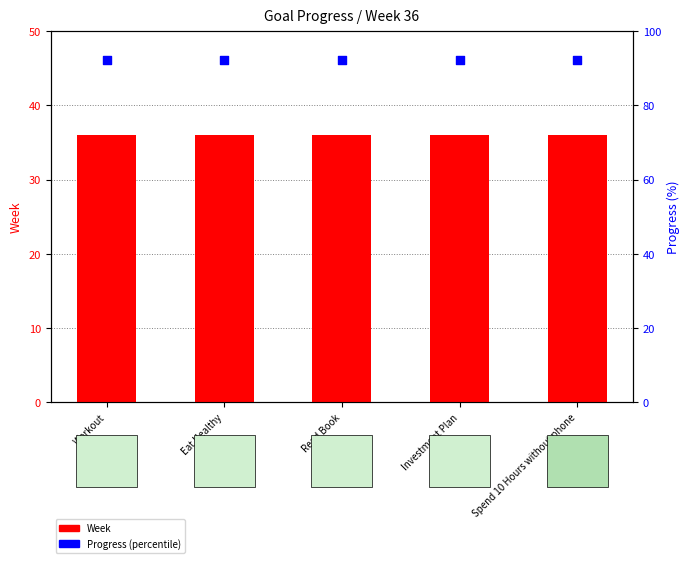

Which series has the largest Y range (max minus min)?

Week